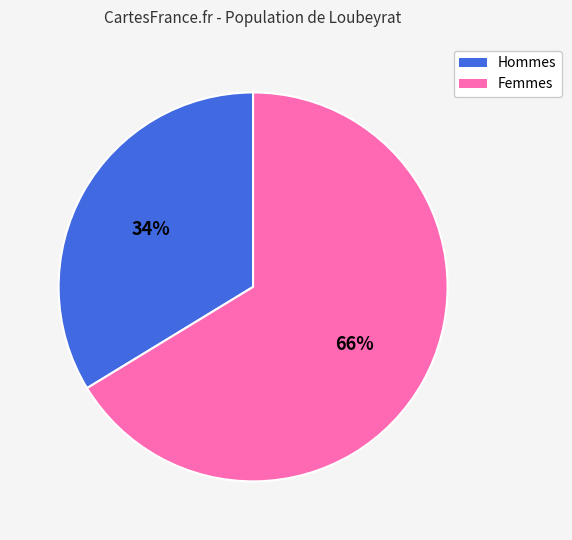

To the nearest percent, what is the average slice percentage?

50%